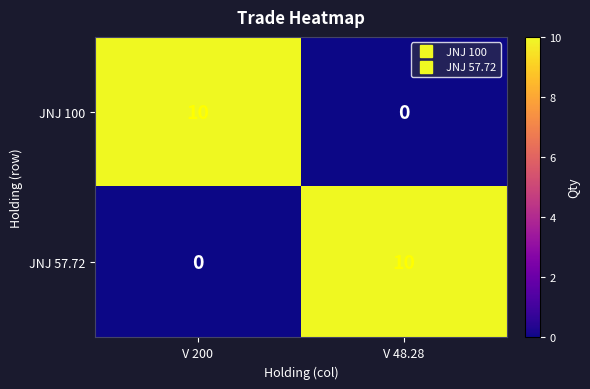

At which label is JNJ 57.72 closest to 5?

V 200